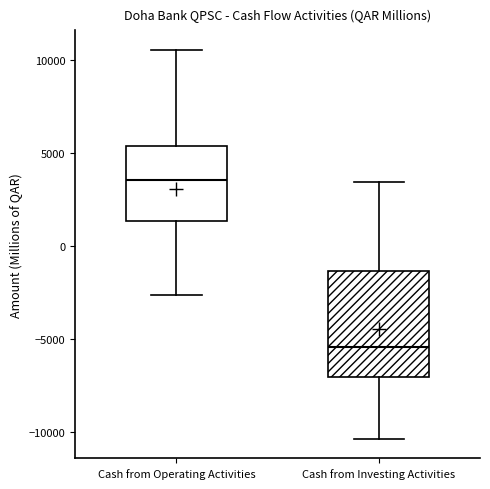

Reading left to right, read every box against the y-axis: the position of its median line, the range the box covers, and the ends of its whiskers. The values are not printed on the chart, so give them approximately, as read against the axis.

Cash from Operating Activities: median 3500, box 1500 to 5500, whiskers -2500 to 10500
Cash from Investing Activities: median -5500, box -7000 to -1500, whiskers -10500 to 3500